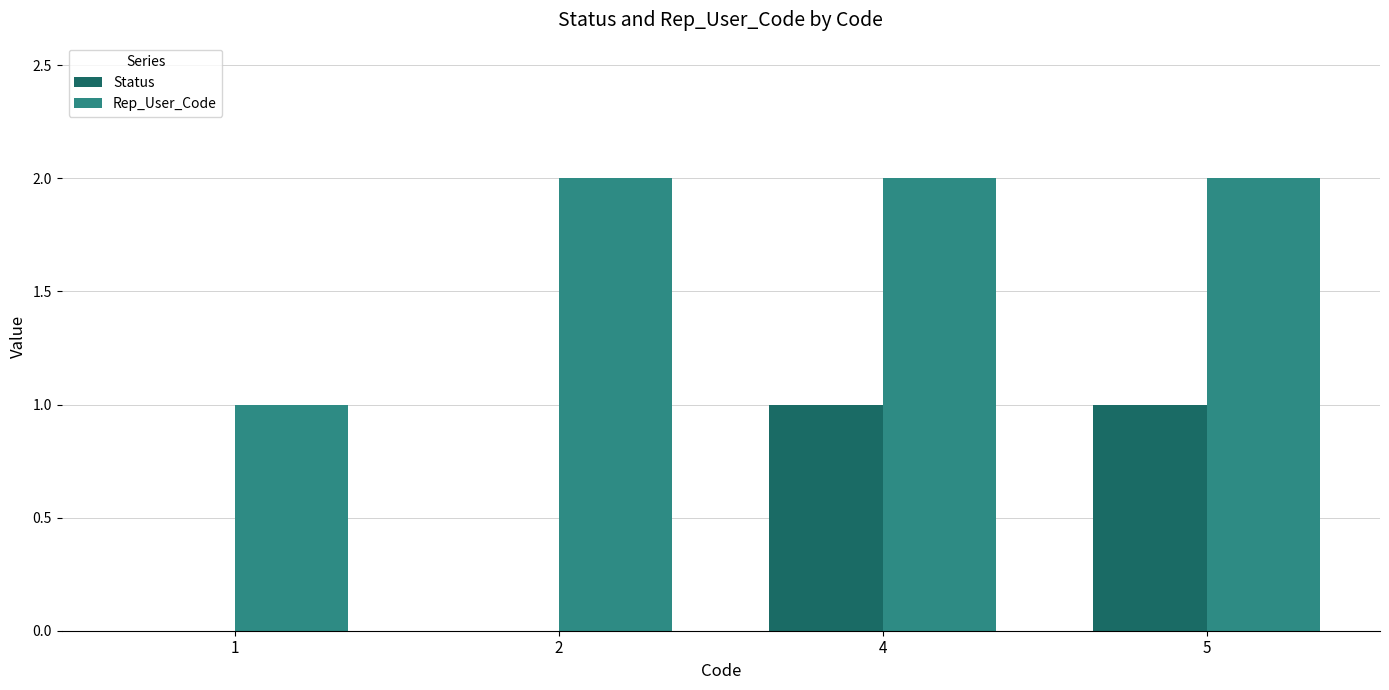

Reading left to right, transcribe all the data shown in this chart.

Status: 0	0	1	1
Rep_User_Code: 1	2	2	2